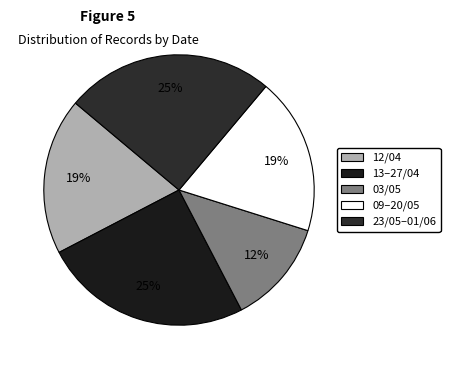

Does any single category account for the majority?

No